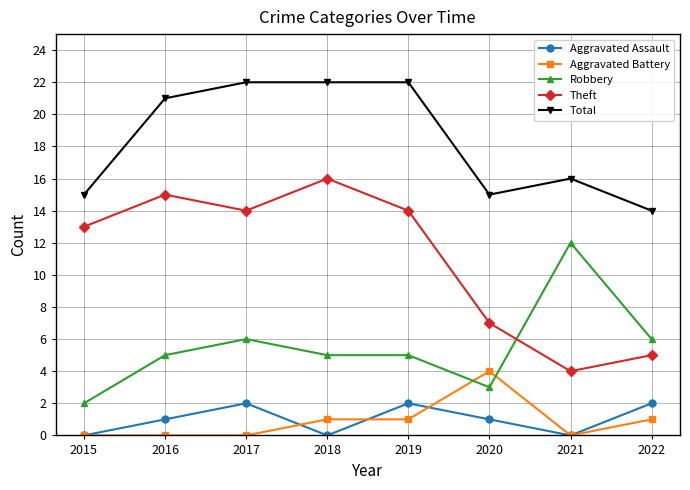

What is the total value across all series at 2017?

44